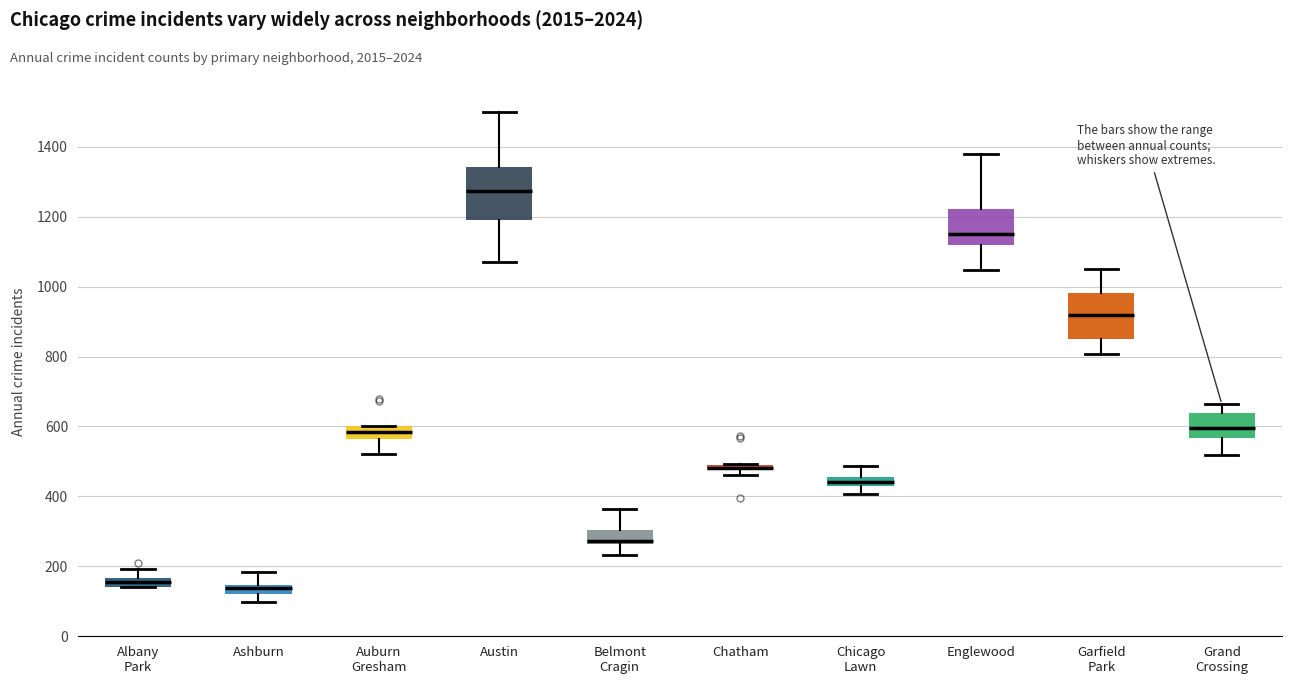

Comparing the boxes themselves (not the whiskers), which one is the tallest?

Austin